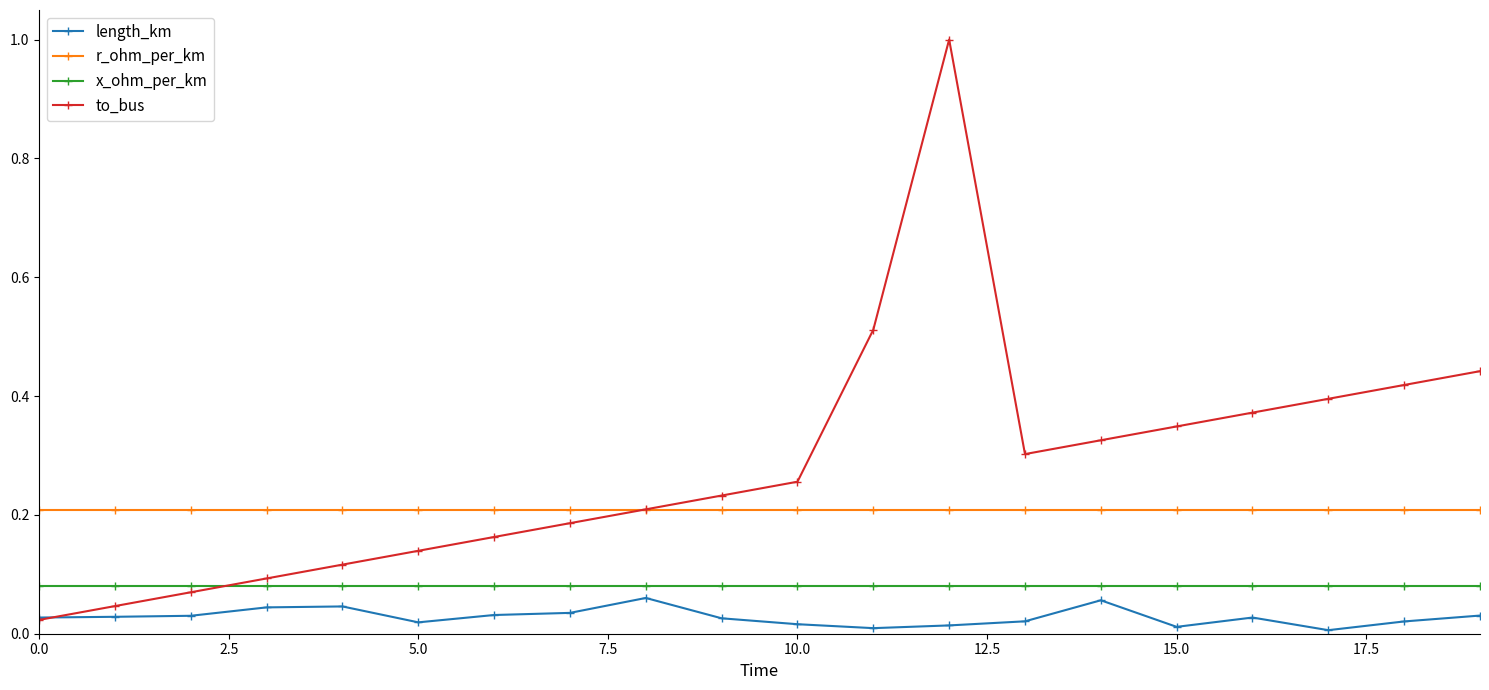

True or false: x_ohm_per_km and r_ohm_per_km intersect in this chart.

False